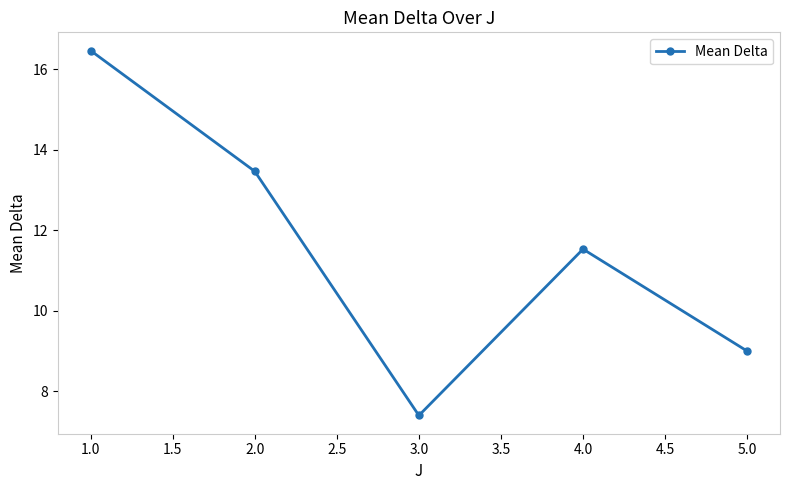

Which category has the lowest value across all series?

3.0